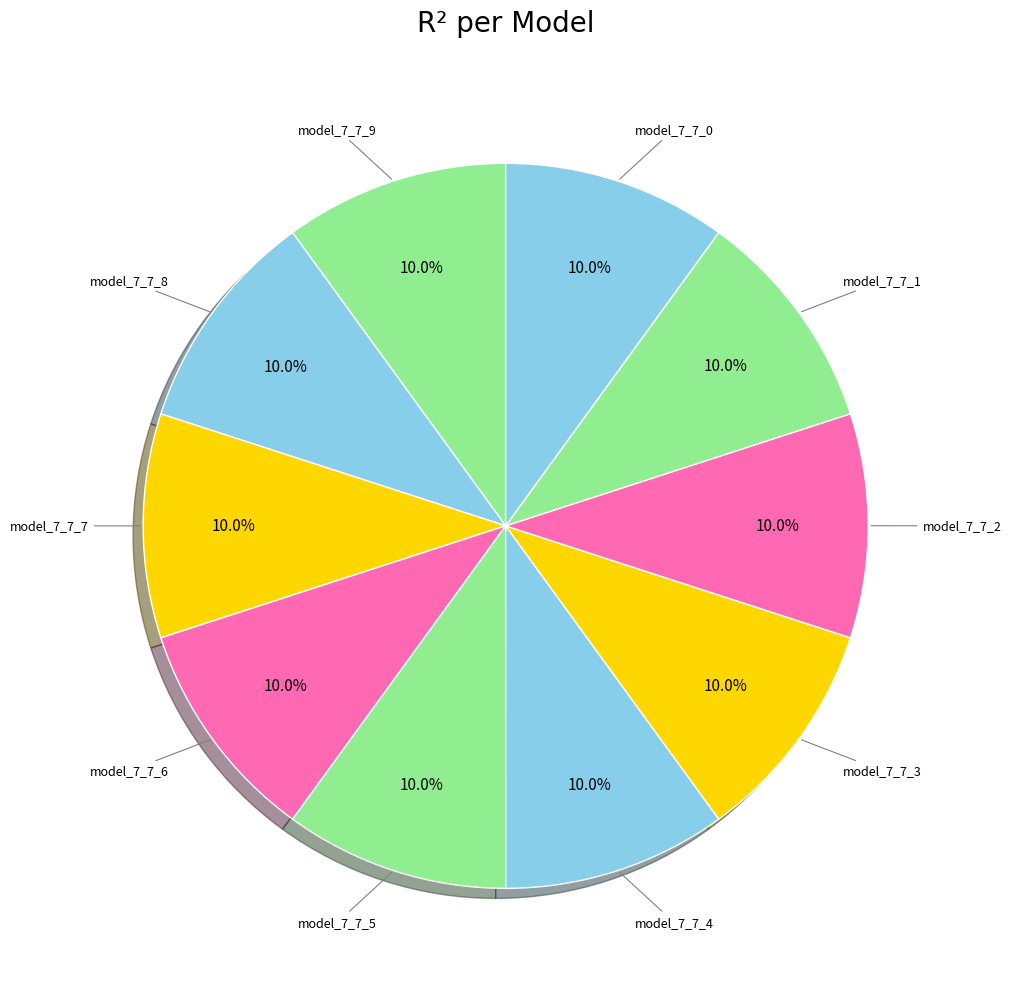

How many slices are in this pie chart?

10